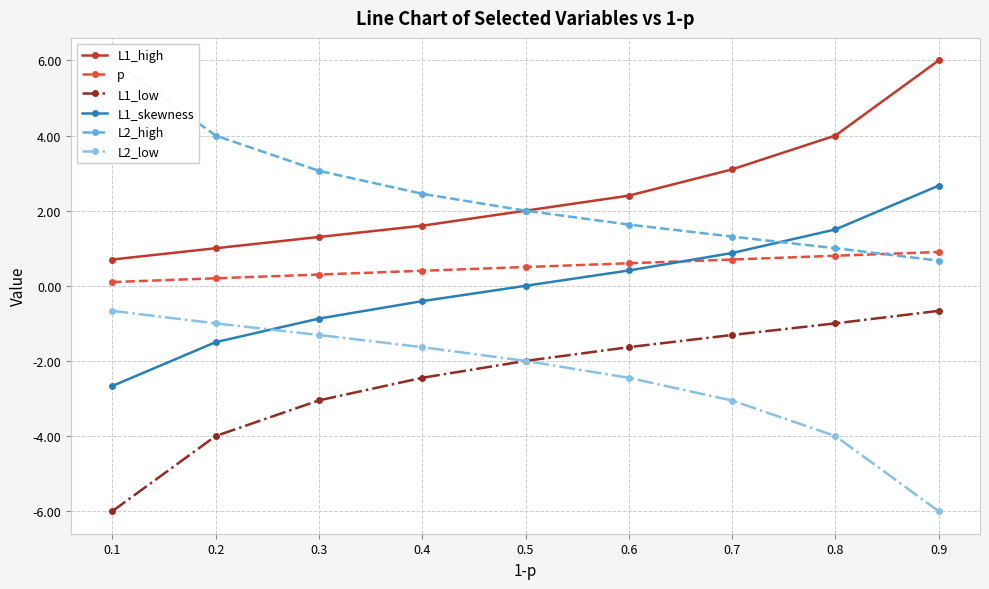

How many lines are shown in the chart?

6